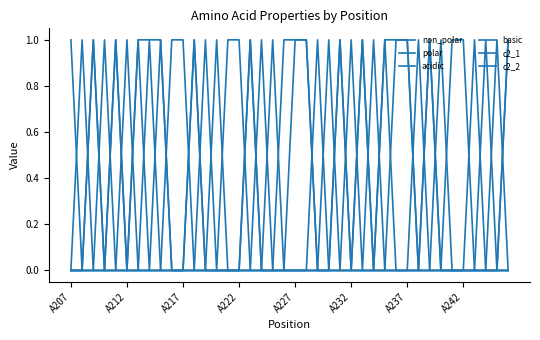

Reading left to right, extract all data points from this chart.

non_polar: 0	0	1	0	1	0	1	1	1	0	0	1	0	0	0	0	1	0	0	1	1	1	0	0	1	0	1	0	1	1	1	0	1	0	0	0	0	0	0	1
polar: 0	1	0	0	0	0	0	0	0	0	0	0	1	0	1	1	0	0	1	0	0	0	1	0	0	0	0	0	0	0	0	1	0	0	1	1	0	0	1	0
acidic: 1	0	0	1	0	0	0	0	0	0	0	0	0	1	0	0	0	0	0	0	0	0	0	0	0	0	0	0	0	0	0	0	0	0	0	0	1	0	0	0
basic: 0	0	0	0	0	1	0	0	0	1	1	0	0	0	0	0	0	1	0	0	0	0	0	1	0	1	0	1	0	0	0	0	0	1	0	0	0	1	0	0
c2_1: 0	0	1	0	0	0	1	0	1	0	0	0	0	0	0	0	0	0	0	0	0	0	0	0	1	0	1	0	1	0	0	0	1	0	0	0	0	0	0	0
c2_2: 0	0	0	0	1	0	0	1	0	0	0	1	0	0	0	0	1	0	0	0	1	1	0	0	0	0	0	0	0	1	1	0	0	0	0	0	0	0	0	1